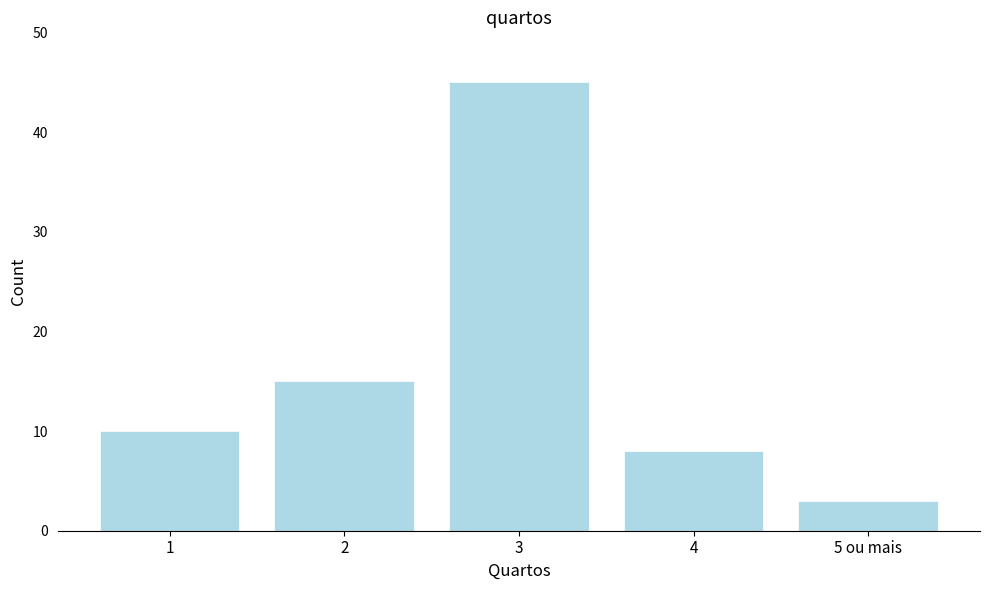

Reading right to left, extract all data points from this chart.

3	8	45	15	10